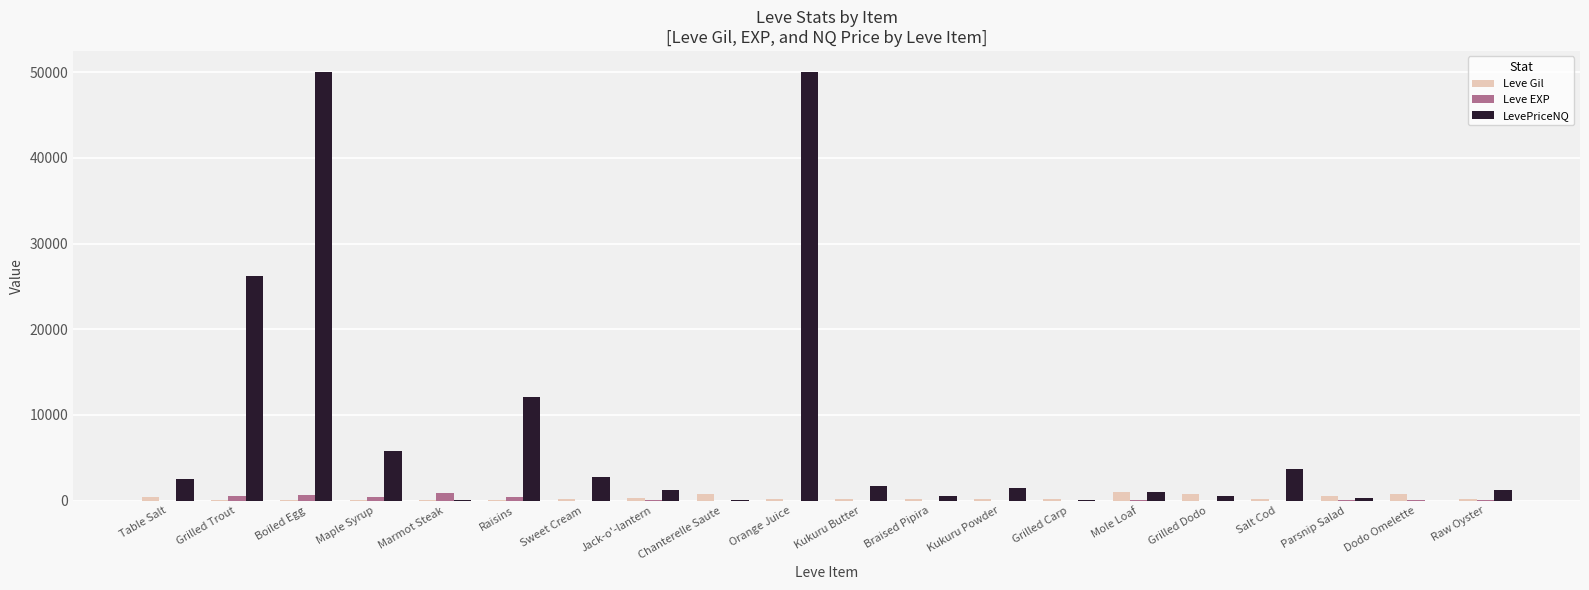

Where does the Leve Gil series first go above 173?

Table Salt